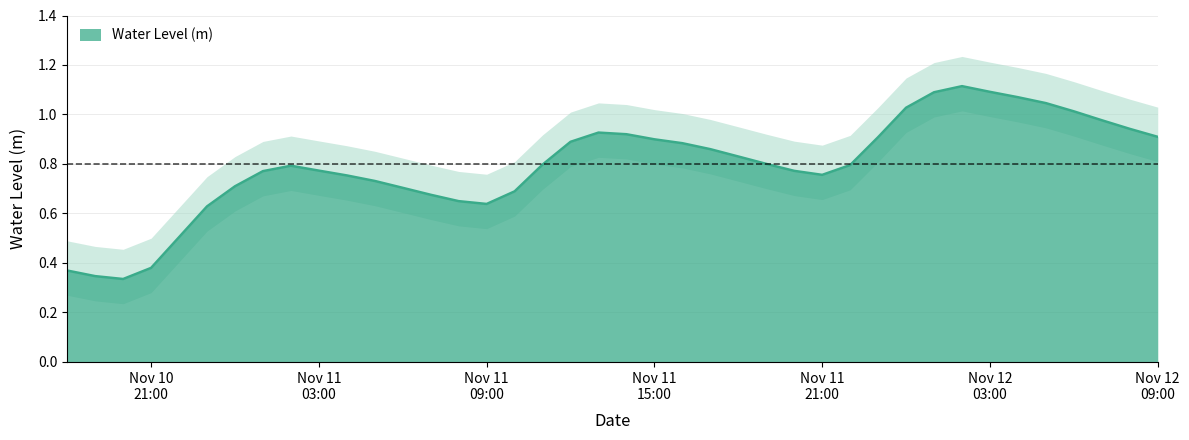

Which label corresponds to the smallest value in the chart?

2023-11-10 20:00:00